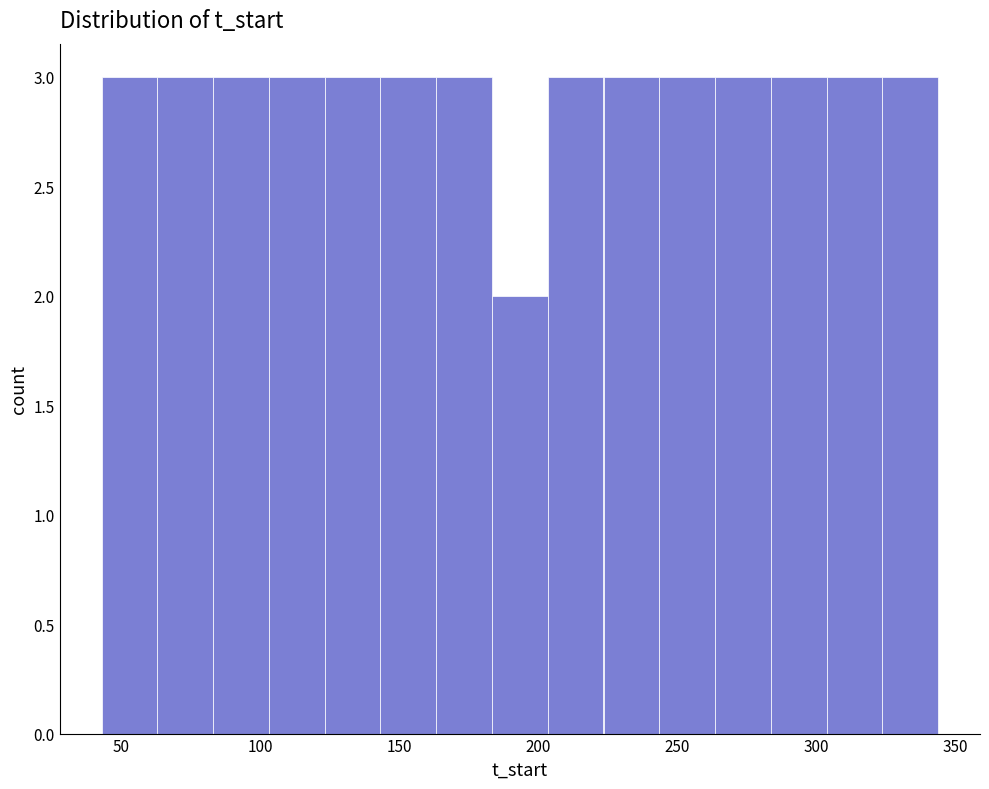

How tall is the bar that spans 85 to 105 on the x-axis? Neither the bar edges nor the heights are printed on the chart, so give them approximately, as read against the axes.

3